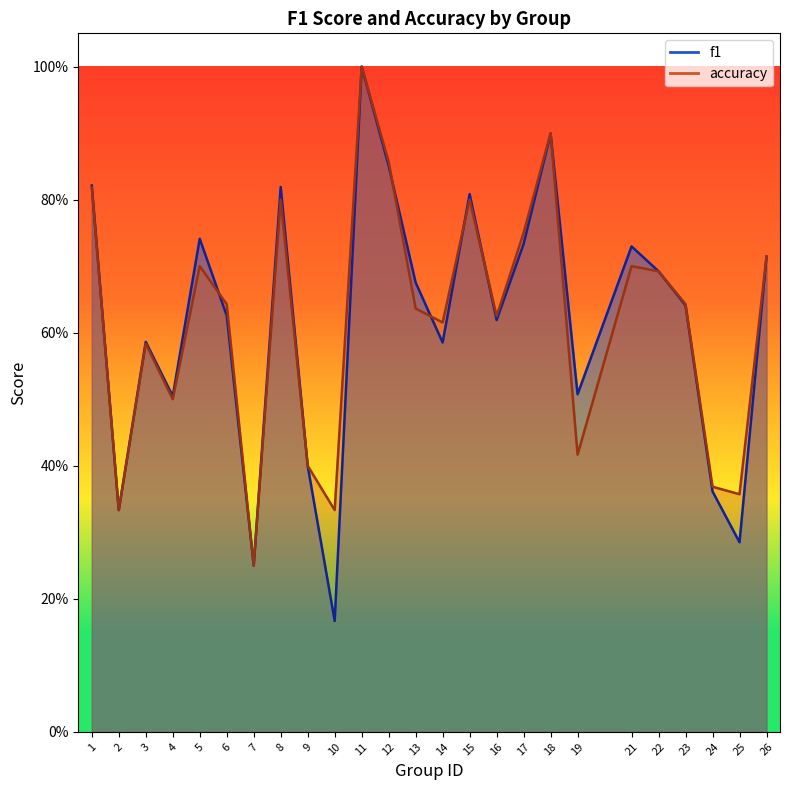

Is the value of f1 at 8 greater than the value of accuracy at 13?

Yes